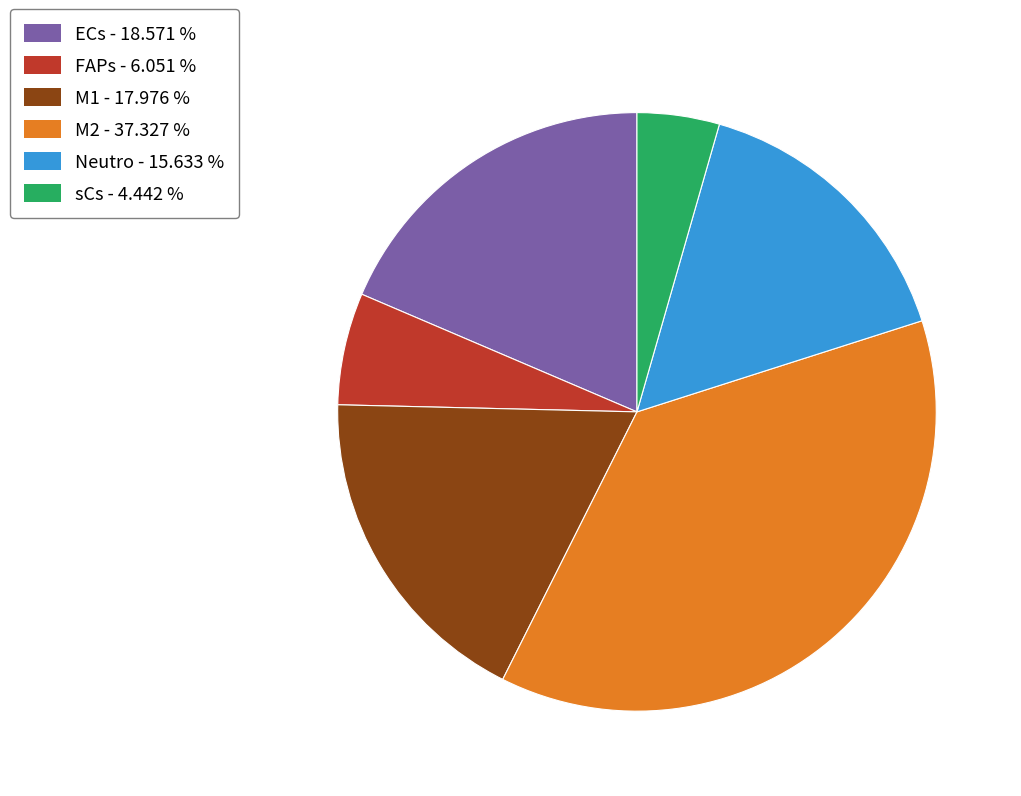

Which slice is the largest?

M2